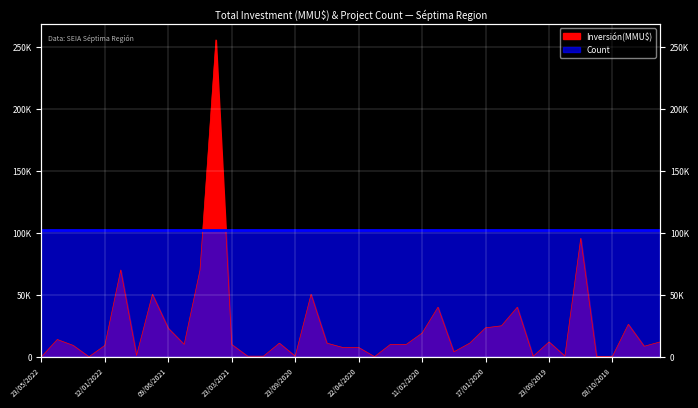

Where is the first local maximum?

04/03/2022